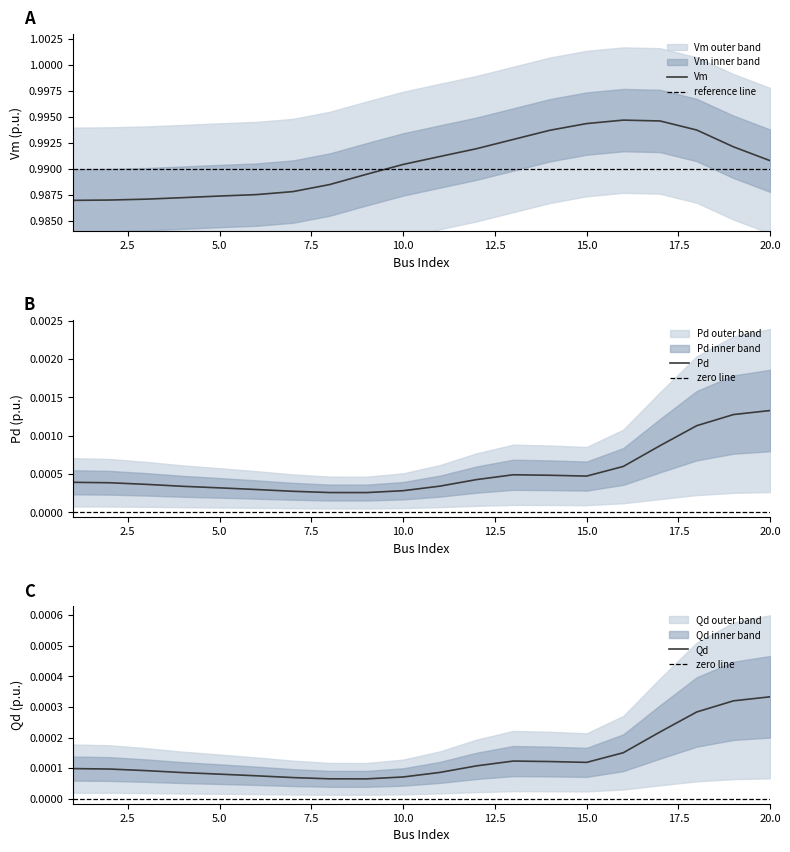

Which category has the highest value in the Pd series?

20.0